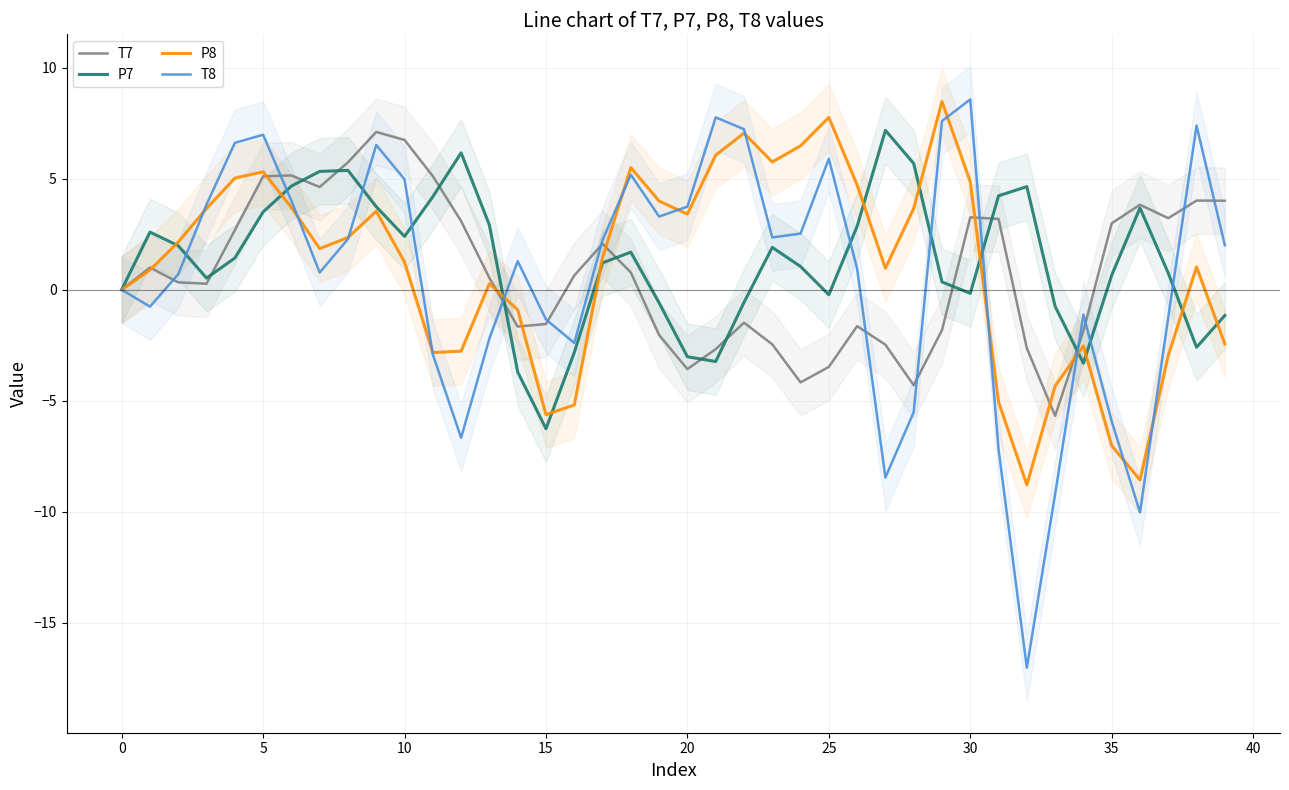

What is the greatest value displayed?

8.6